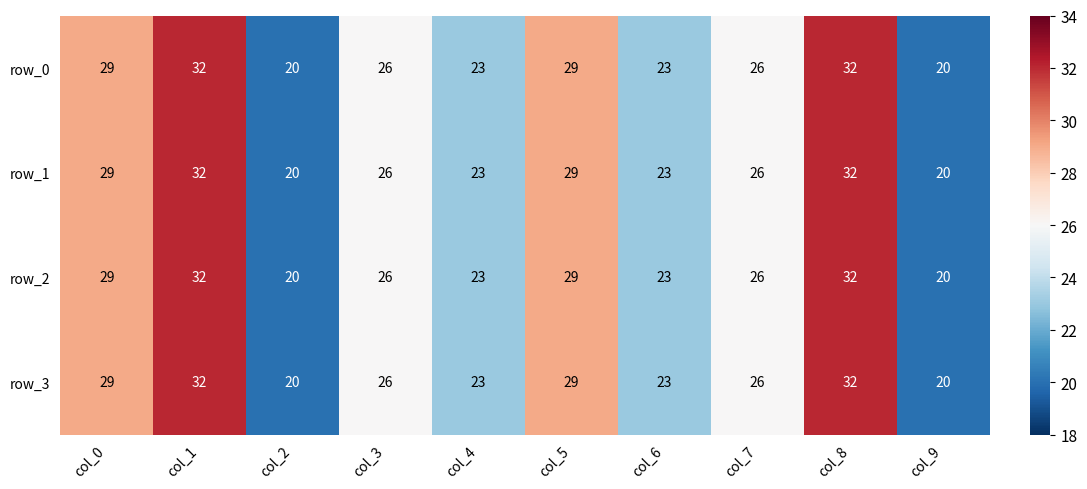

What is the smallest value displayed?

20